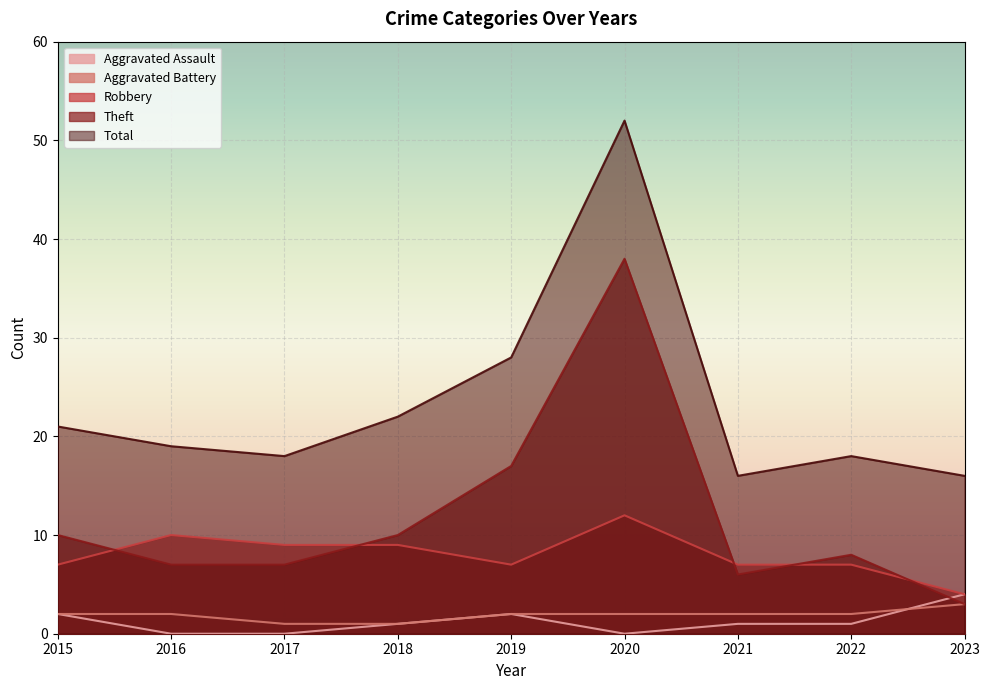

Reading left to right, transcribe all the data shown in this chart.

Aggravated Assault: 2	0	0	1	2	0	1	1	4
Aggravated Battery: 2	2	1	1	2	2	2	2	3
Robbery: 7	10	9	9	7	12	7	7	4
Theft: 10	7	7	10	17	38	6	8	3
Total: 21	19	18	22	28	52	16	18	16